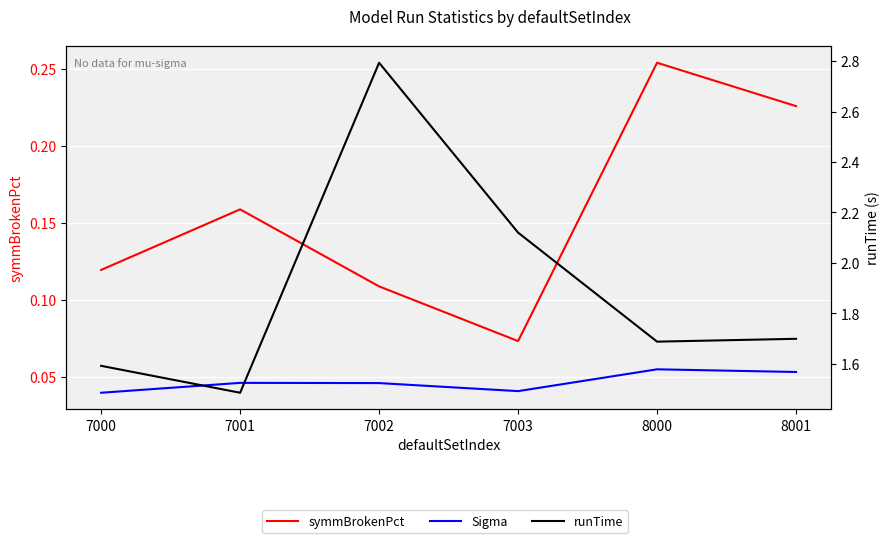

The value of runTime at 8000 is 2.3. True or false?

False